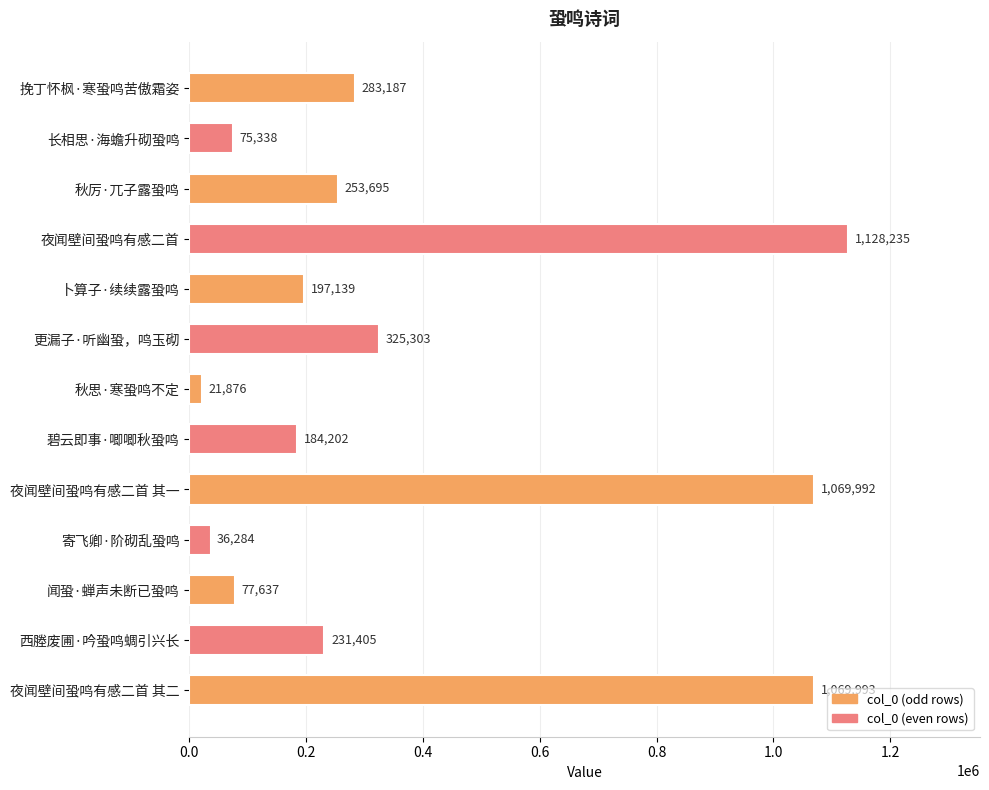

Where is the data nearest to the value 575055?

更漏子·听幽蛩，鸣玉砌